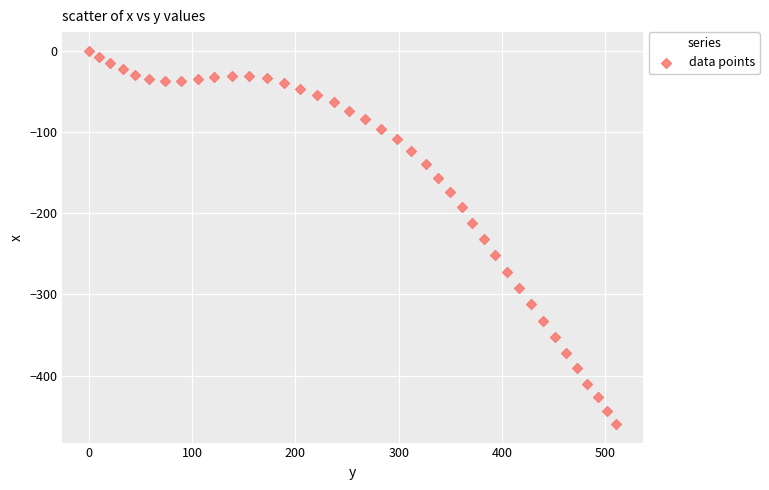

What is the range of X values (max minus min)?

510.7